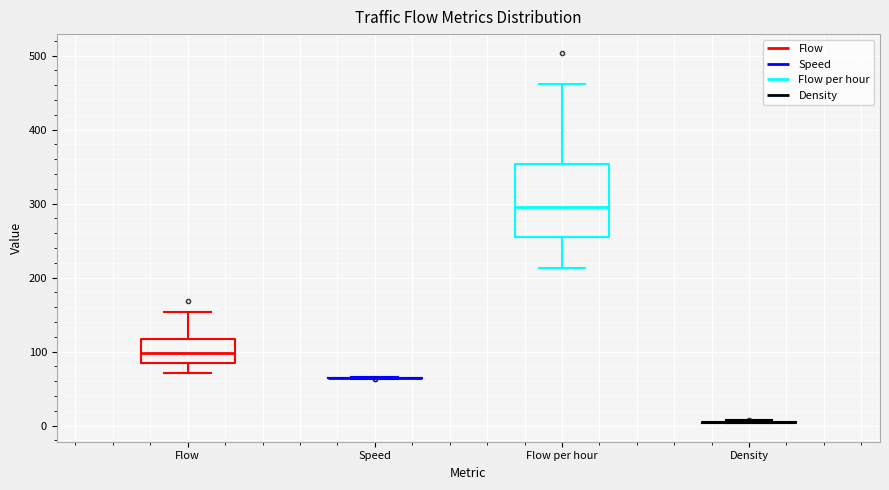

Reading left to right, transcribe this box plot: for each box, give where its median line is, the range the box spans, and where its two whiskers end, as read against the y-axis. The values are not printed on the chart, so give them approximately, as read against the axis.

Flow: median 100, box 90 to 120, whiskers 70 to 150
Speed: box collapsed to a line at 60, whiskers 60 to 70
Flow per hour: median 300, box 260 to 350, whiskers 210 to 460
Density: box collapsed to a line at 0, whiskers 0 to 10